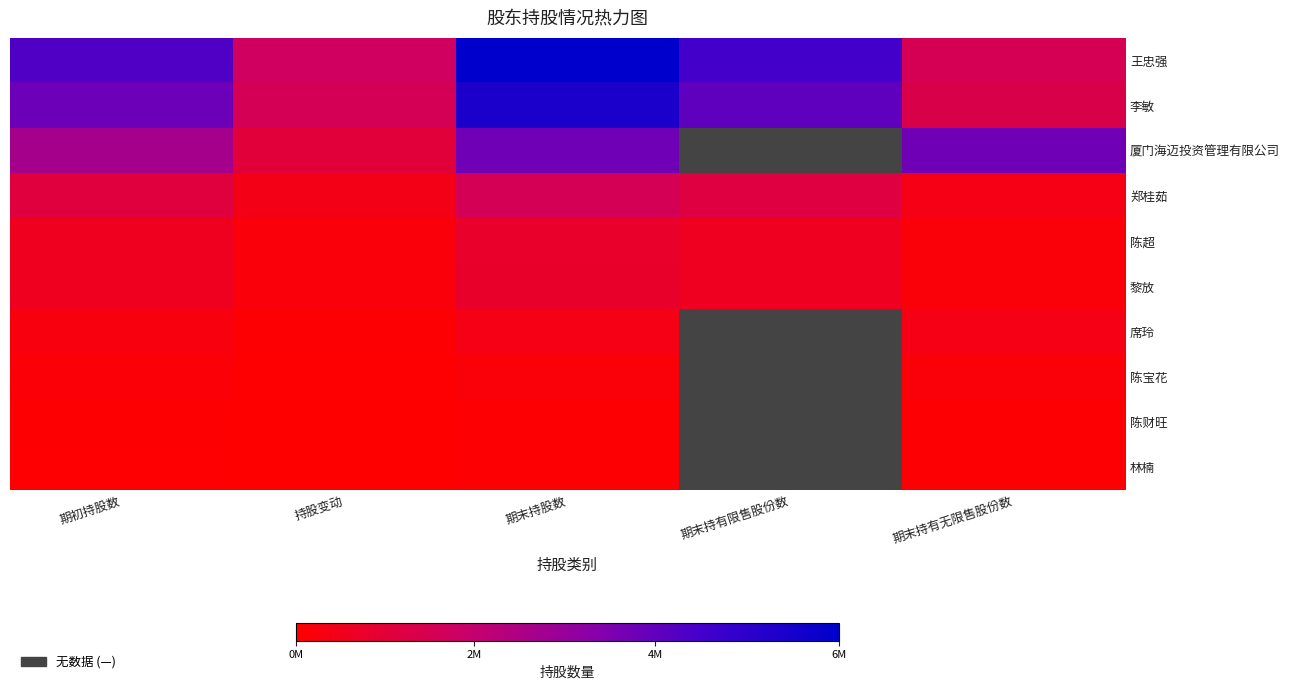

Where is 厦门海迈投资管理有限公司 nearest to the value 2587500?

期初持股数